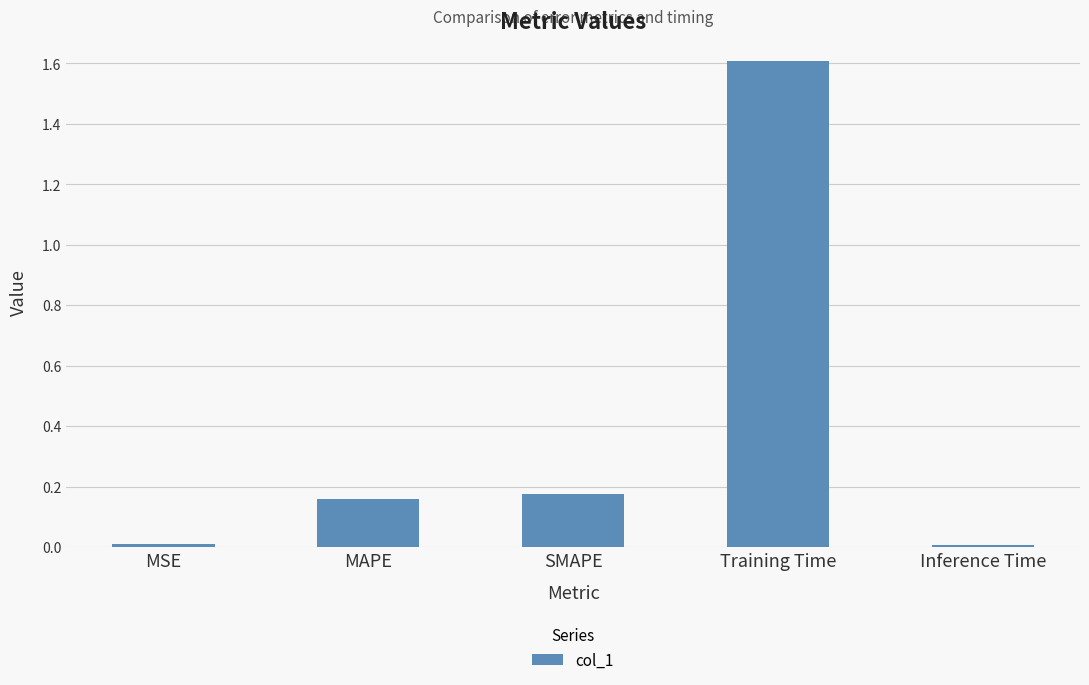

What is the difference between the maximum and minimum values?

1.6